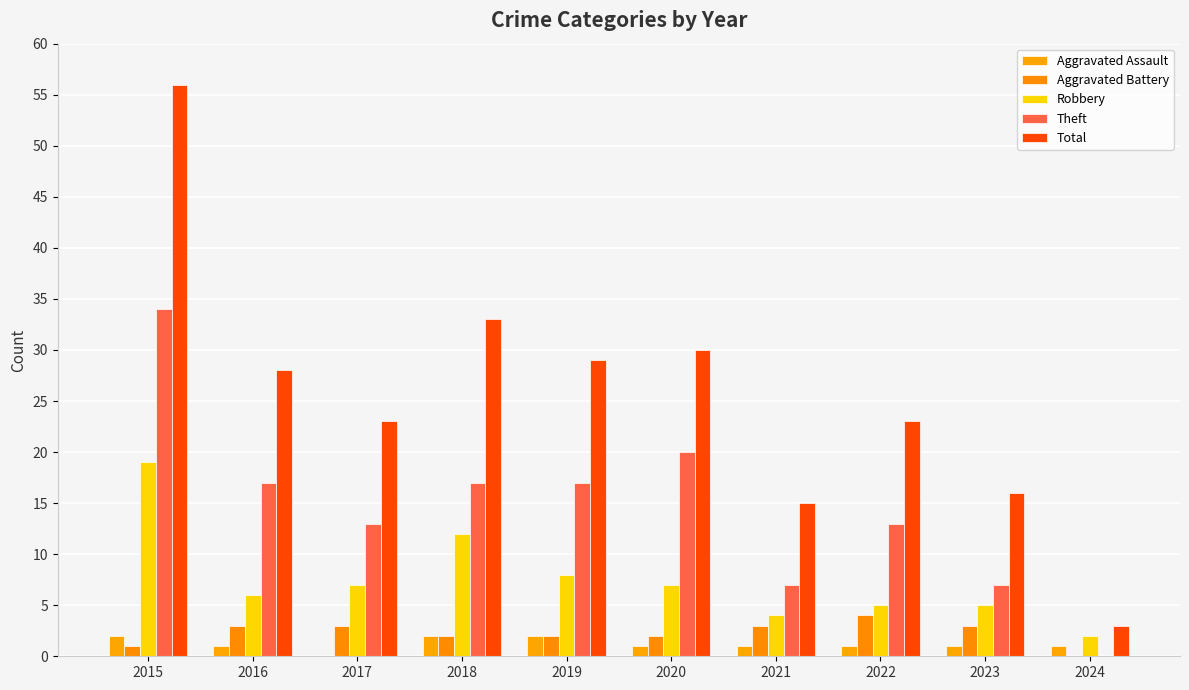

Reading left to right, list all the values displayed in this chart.

Aggravated Assault: 2	1	0	2	2	1	1	1	1	1
Aggravated Battery: 1	3	3	2	2	2	3	4	3	0
Robbery: 19	6	7	12	8	7	4	5	5	2
Theft: 34	17	13	17	17	20	7	13	7	0
Total: 56	28	23	33	29	30	15	23	16	3